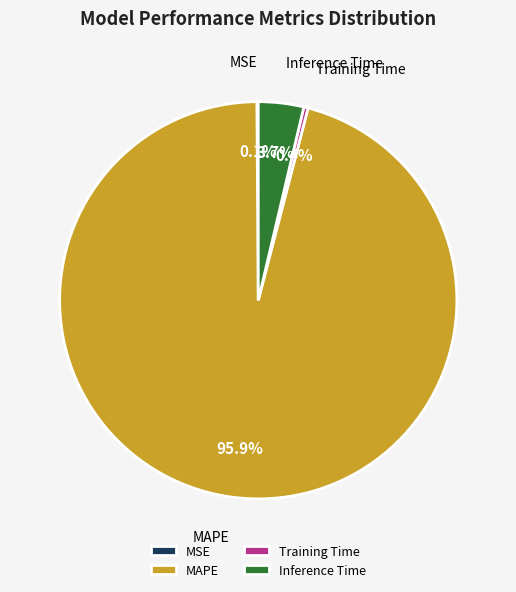

To the nearest percent, what portion does Inference Time represent?

4%